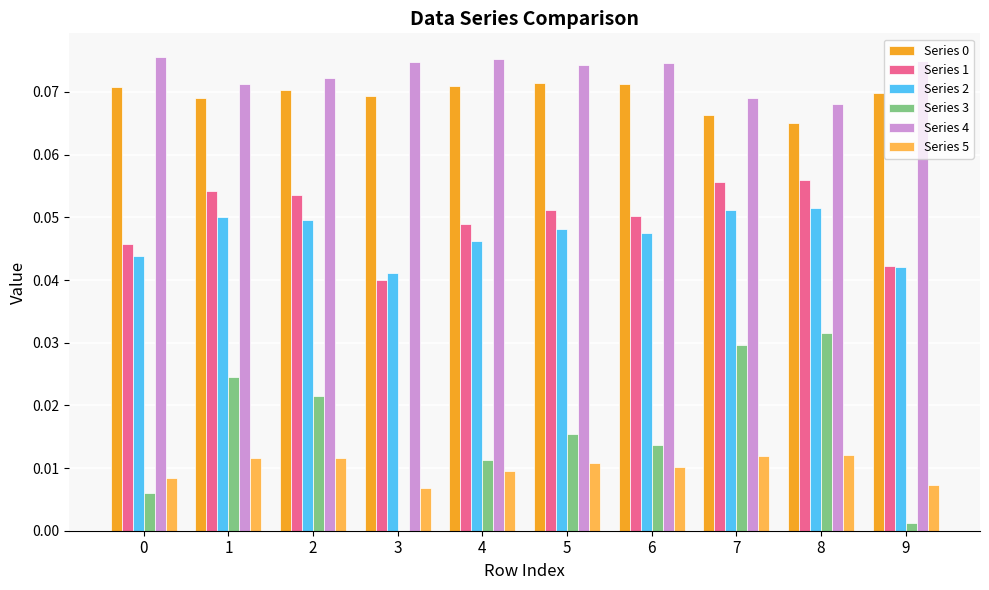

Which series has the largest total across all categories?

Series 4